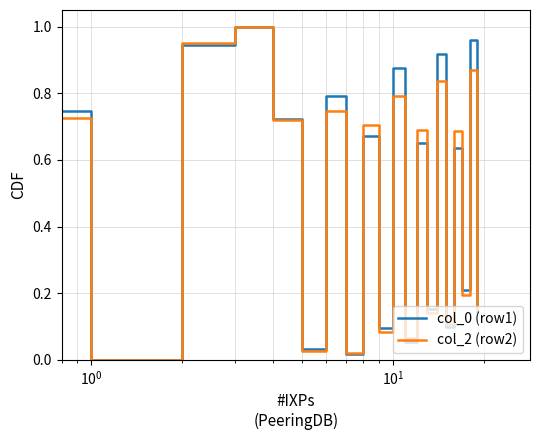

What is the sum of all col_0 (row1) values?

9.7